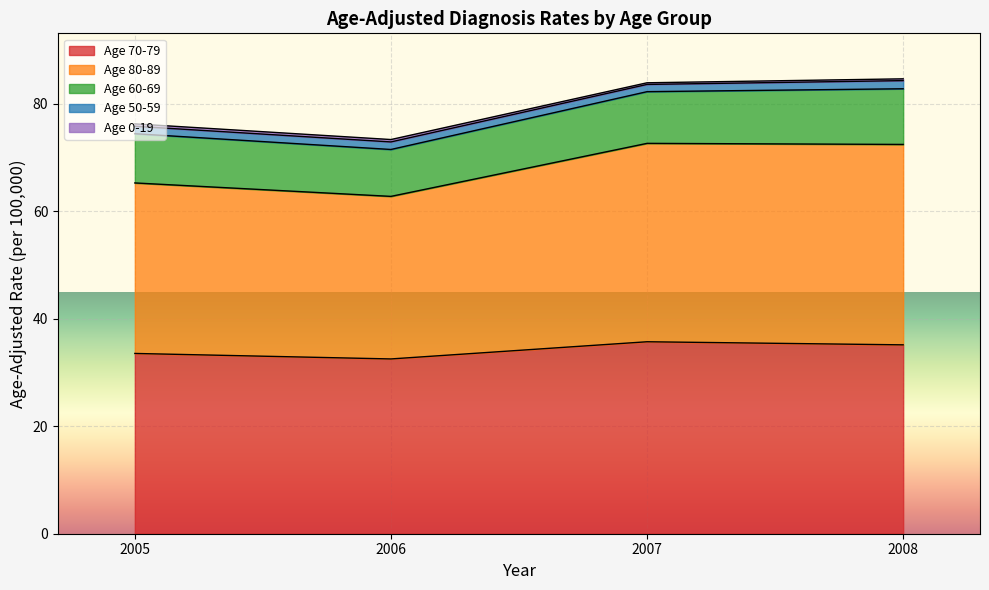

What is the difference between the Age 50-59 values at 2008 and 2005?

0.1